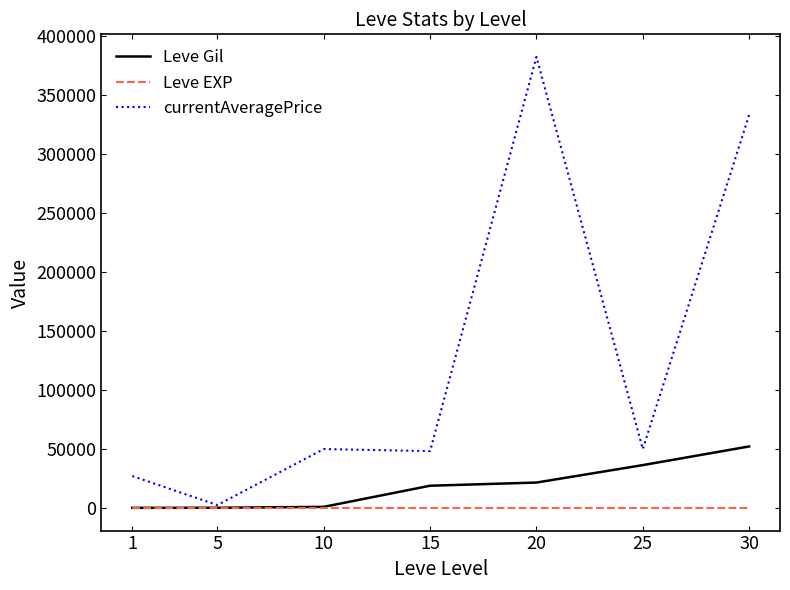

What is the difference between the currentAveragePrice values at 10 and 5?

47493